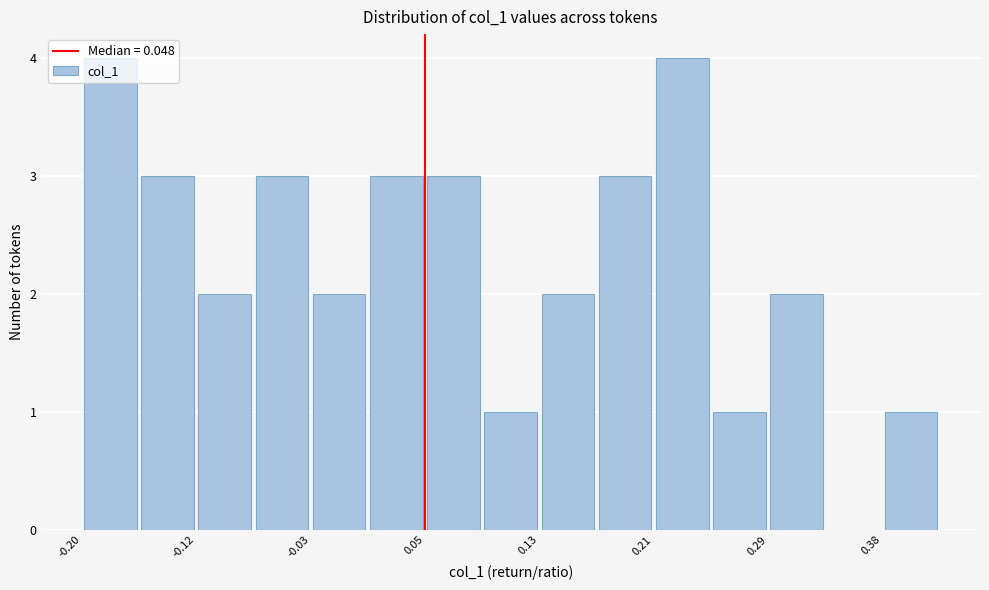

How tall is the bar that spans 0.13 to 0.17 on the x-axis? Neither the bar edges nor the heights are printed on the chart, so give them approximately, as read against the axes.

2